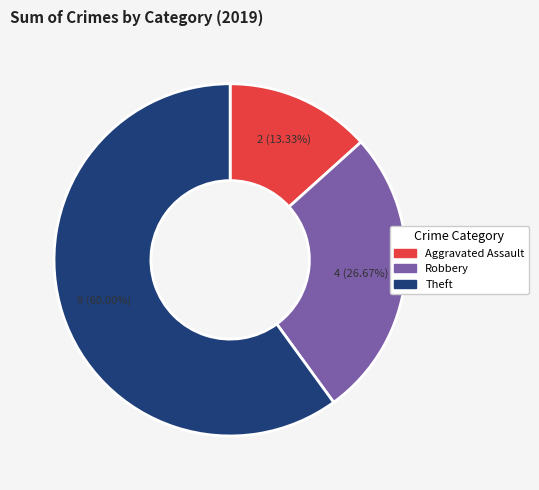

To the nearest percent, what is the average slice percentage?

33%